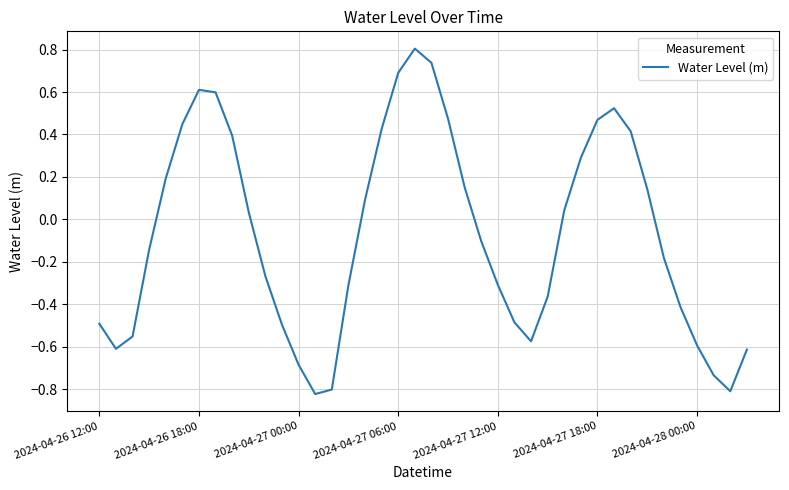

What is the greatest value displayed?

0.8